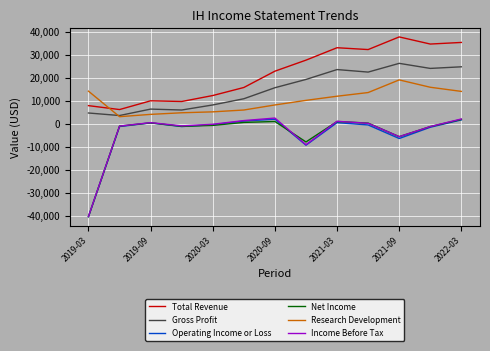

What is the greatest value displayed?

37800